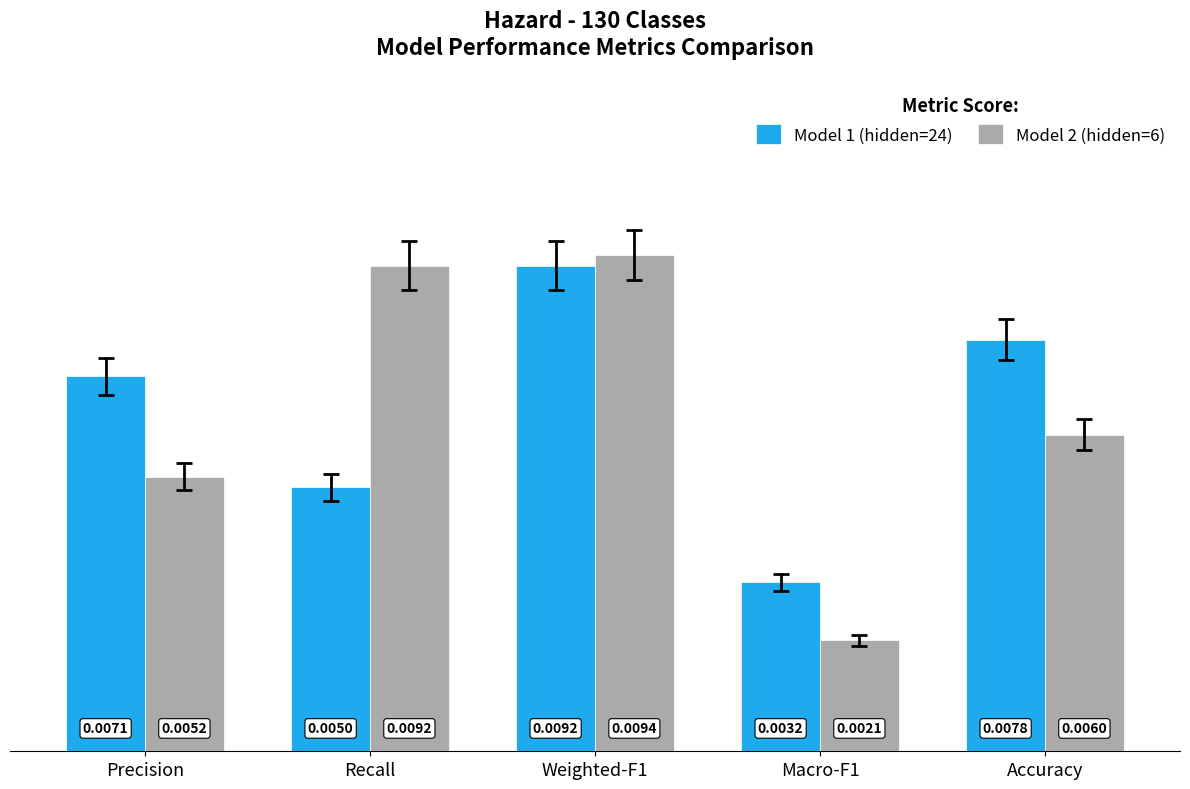

Is the value of Model 2 (hidden=6) at Accuracy greater than the value of Model 1 (hidden=24) at Macro-F1?

Yes